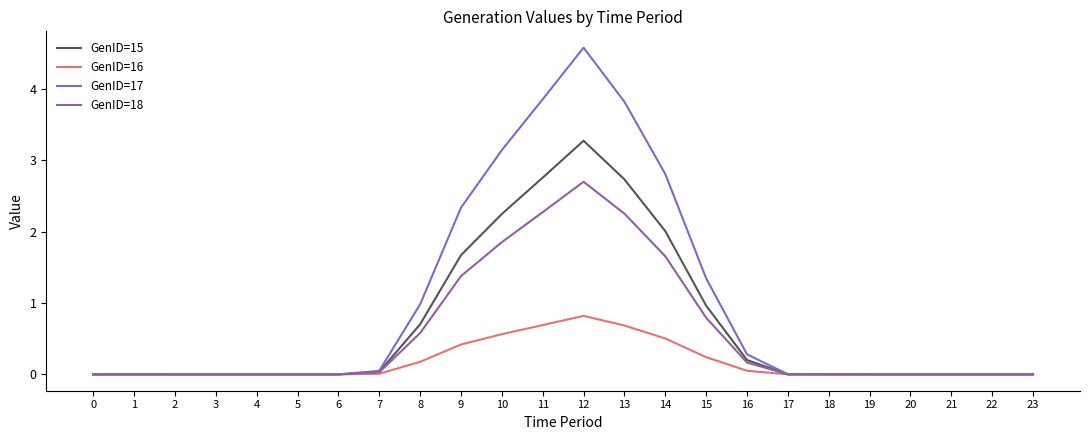

True or false: GenID=17 has a value of 0.0 at 22.

True